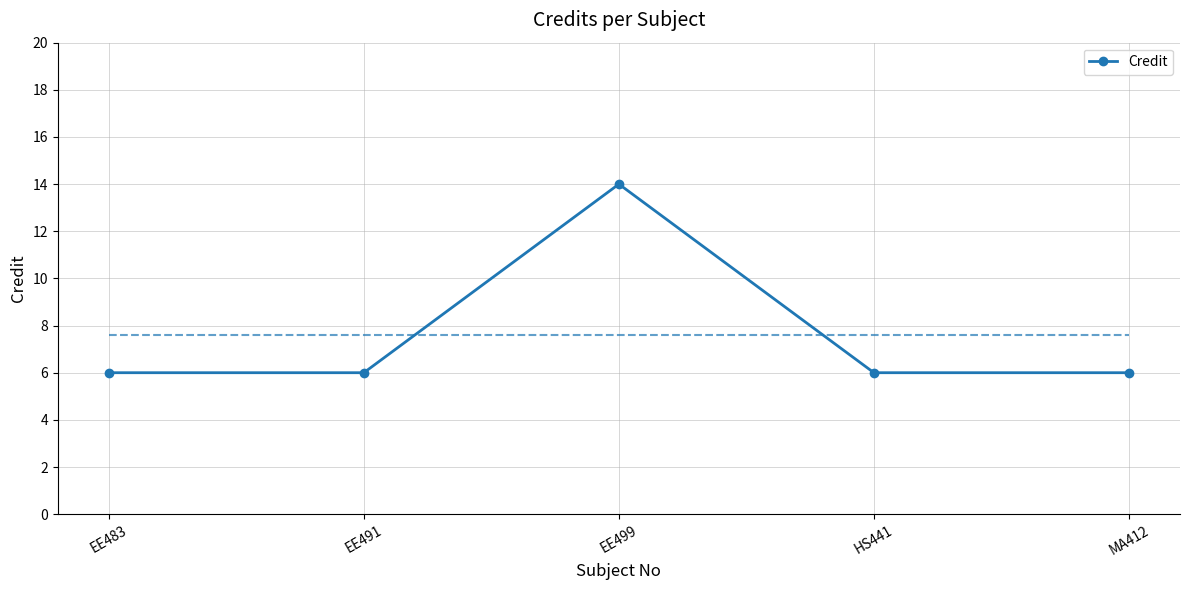

Is this an area chart (filled region under the line)?

No